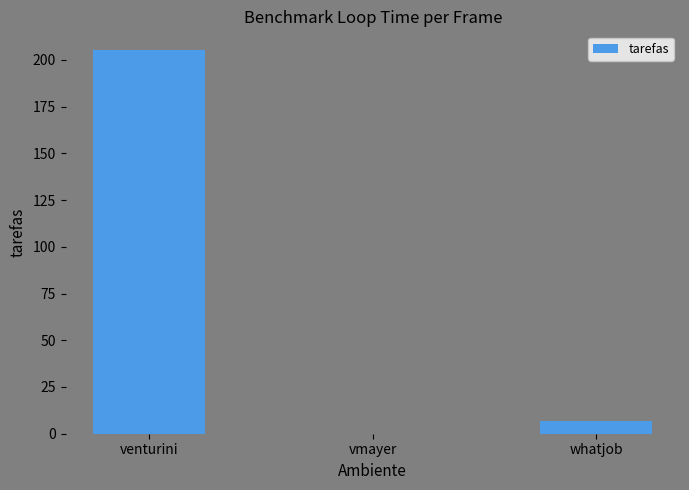

Does the chart contain stacked bars?

No